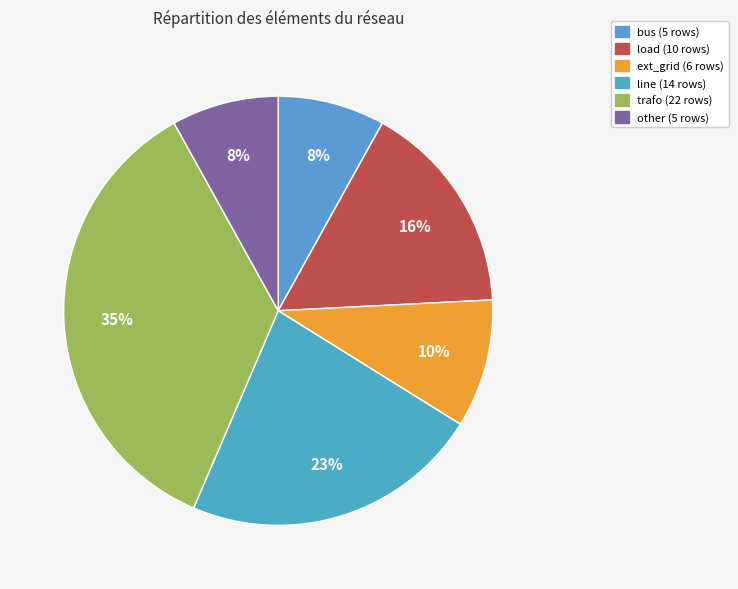

The bus slice represents 22% of the pie. True or false?

False